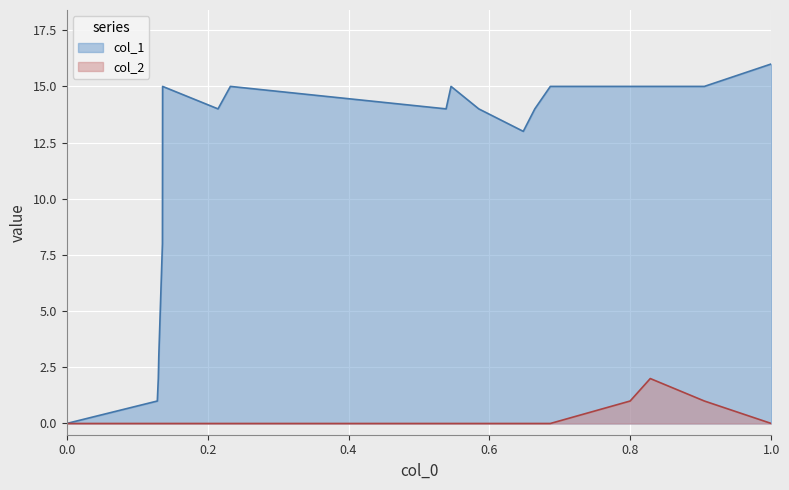

Reading right to left, what are all the values shown in this chart?

col_1: 1568128158=16	1566666511=15	1565485720=15	1565046524=15	1563304093=15	1562965694=14	1562713680=13	1561741687=14	1561136894=15	1561028869=14	1556320173=15	1556050060=14	1554840534=15	1554836920=8	1554757703=3	1554746899=2	1554725261=1	1552746201=0
col_2: 1568128158=0	1566666511=1	1565485720=2	1565046524=1	1563304093=0	1562965694=0	1562713680=0	1561741687=0	1561136894=0	1561028869=0	1556320173=0	1556050060=0	1554840534=0	1554836920=0	1554757703=0	1554746899=0	1554725261=0	1552746201=0